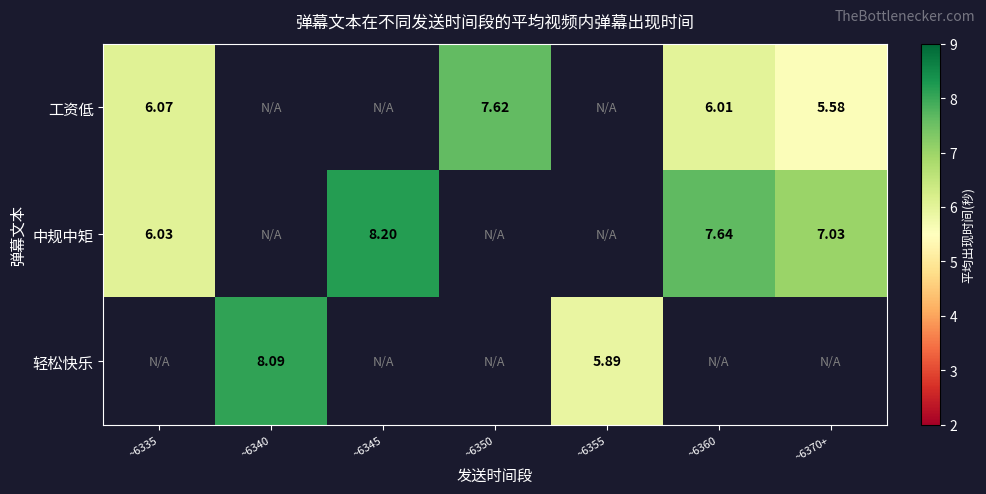

How many series are shown in this chart?

3